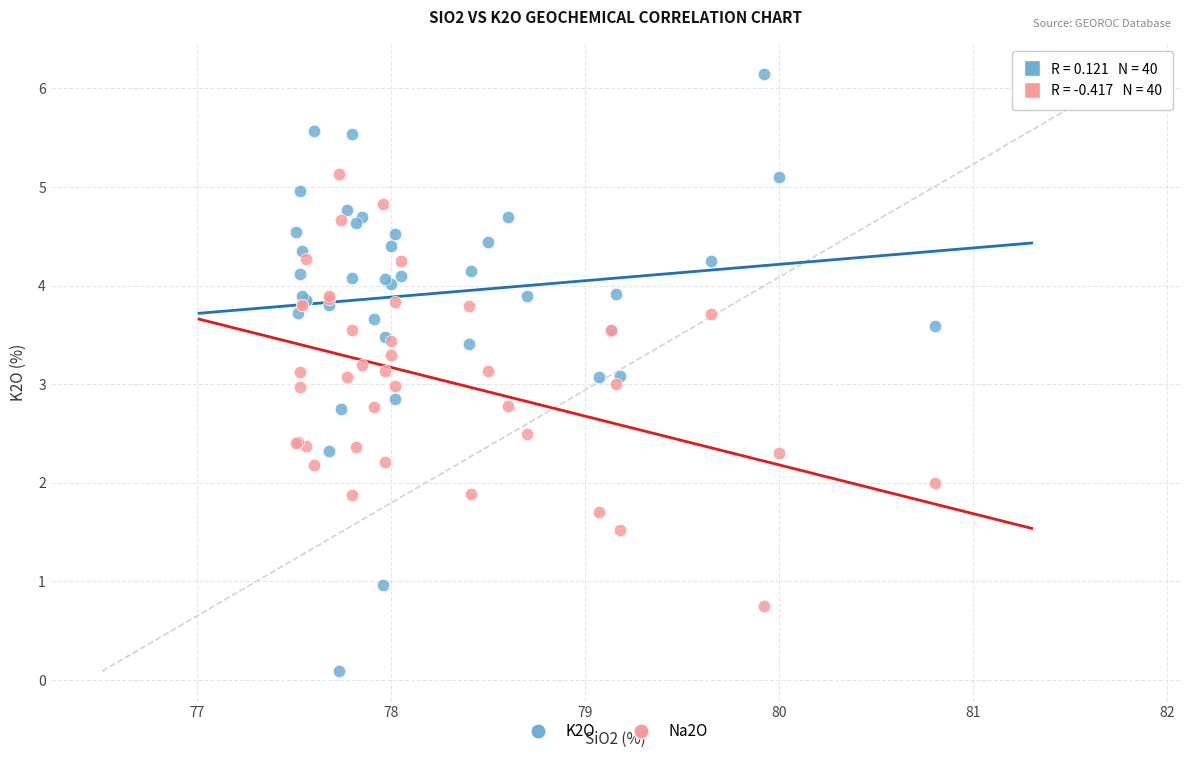

Which series reaches the minimum Y coordinate?

K2O